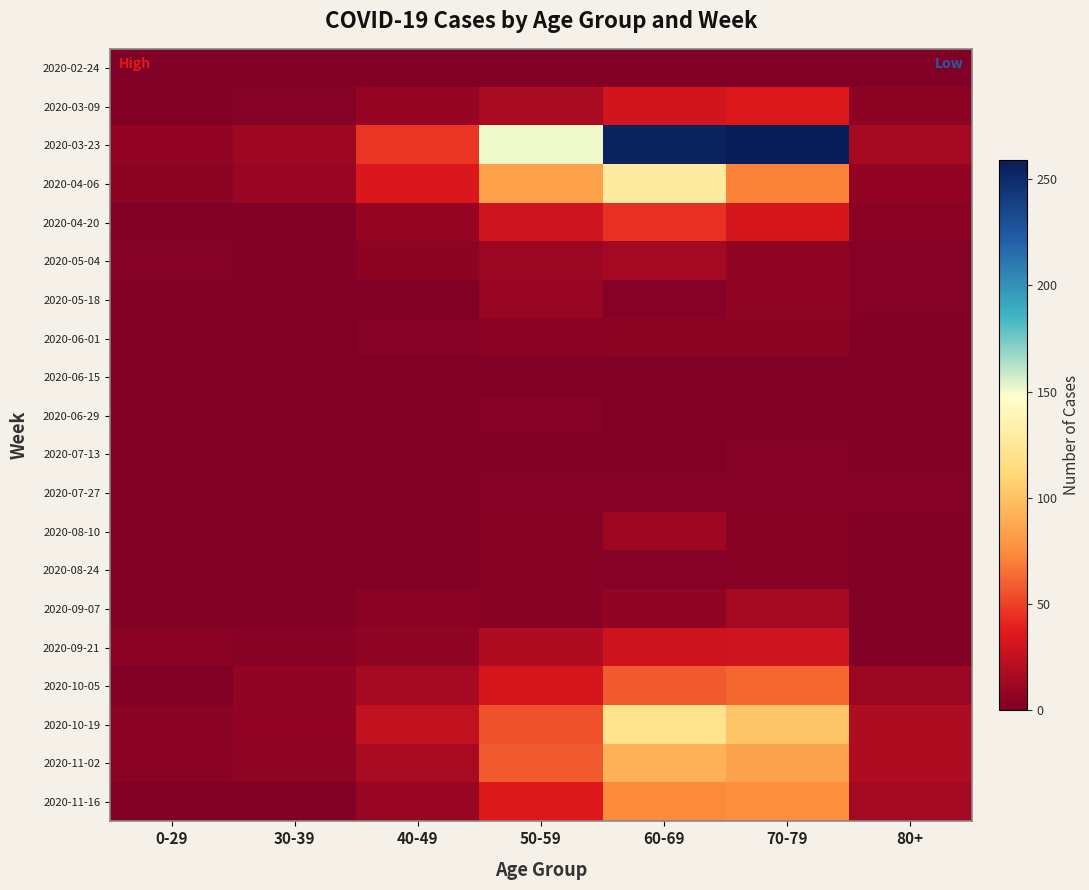

At how many categories does at least one series exceed 126?

3